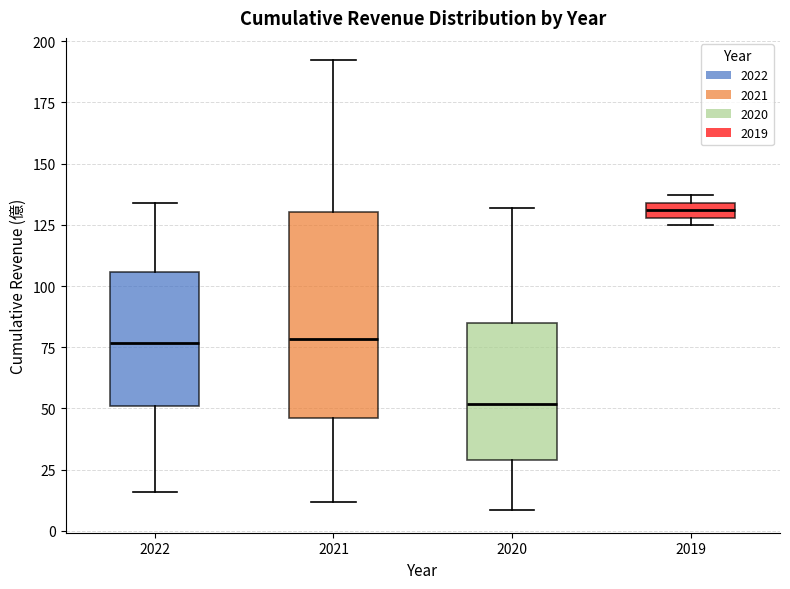

Which box's median line is the highest?

2019